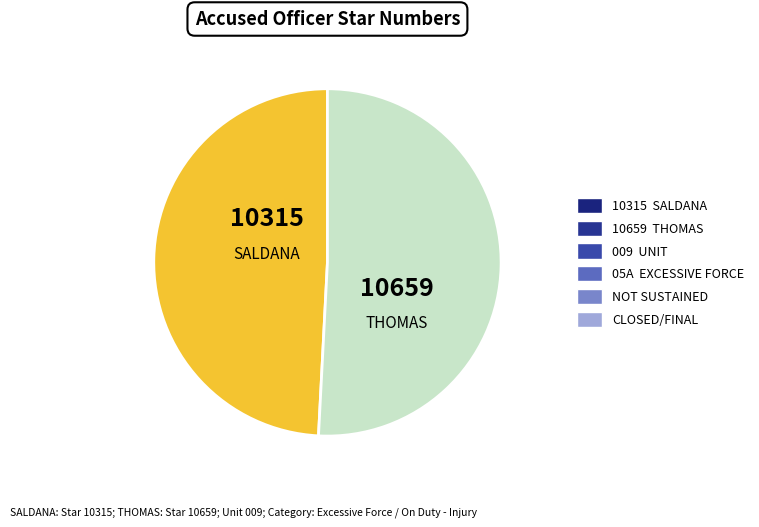

Does any single category account for the majority?

Yes